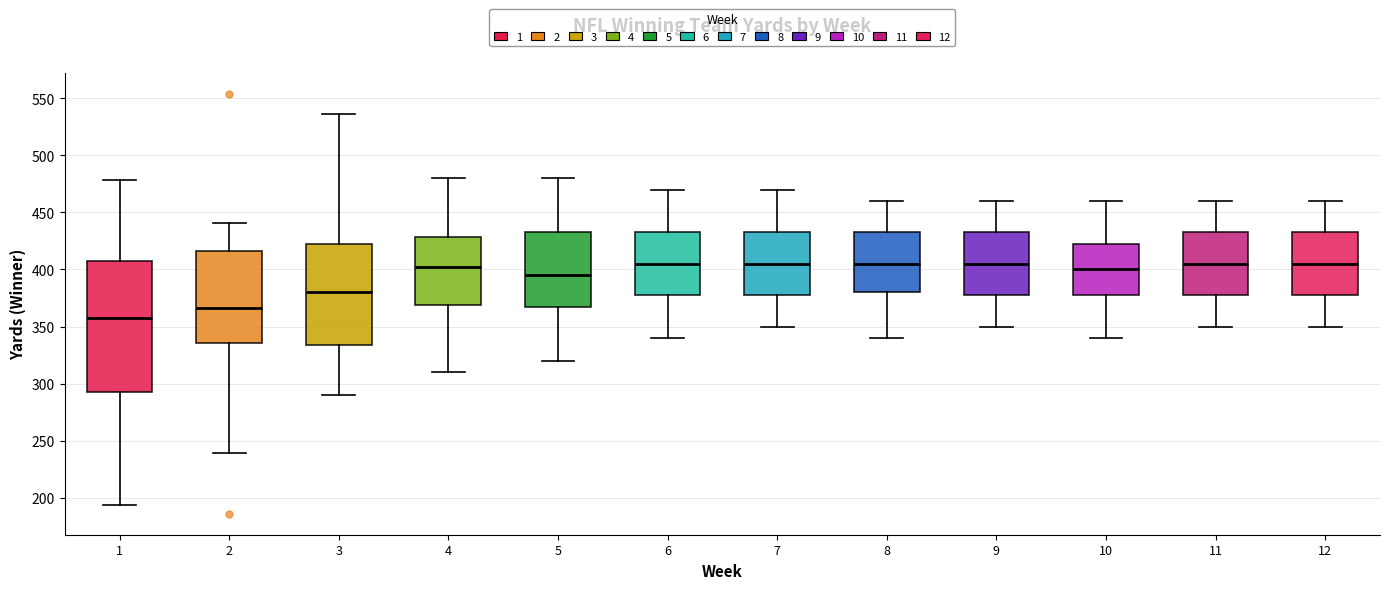

Reading left to right, transcribe this box plot: for each box, give where its median line is, the range the box spans, and where its two whiskers end, as read against the y-axis. The values are not printed on the chart, so give them approximately, as read against the axis.

1: median 360, box 290 to 410, whiskers 195 to 480
2: median 365, box 335 to 415, whiskers 240 to 440
3: median 380, box 335 to 425, whiskers 290 to 535
4: median 405, box 370 to 430, whiskers 310 to 480
5: median 395, box 370 to 435, whiskers 320 to 480
6: median 405, box 380 to 435, whiskers 340 to 470
7: median 405, box 380 to 435, whiskers 350 to 470
8: median 405, box 380 to 435, whiskers 340 to 460
9: median 405, box 380 to 435, whiskers 350 to 460
10: median 400, box 380 to 425, whiskers 340 to 460
11: median 405, box 380 to 435, whiskers 350 to 460
12: median 405, box 380 to 435, whiskers 350 to 460